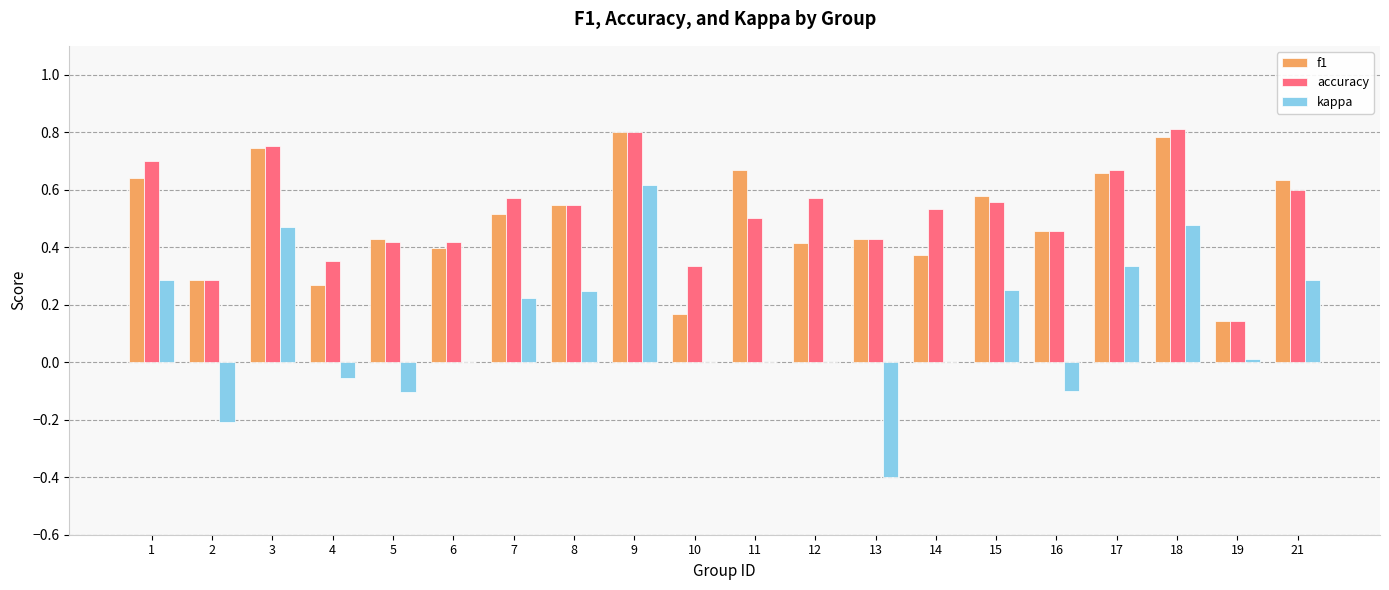

Is the value of kappa at 15 greater than the value of accuracy at 7?

No